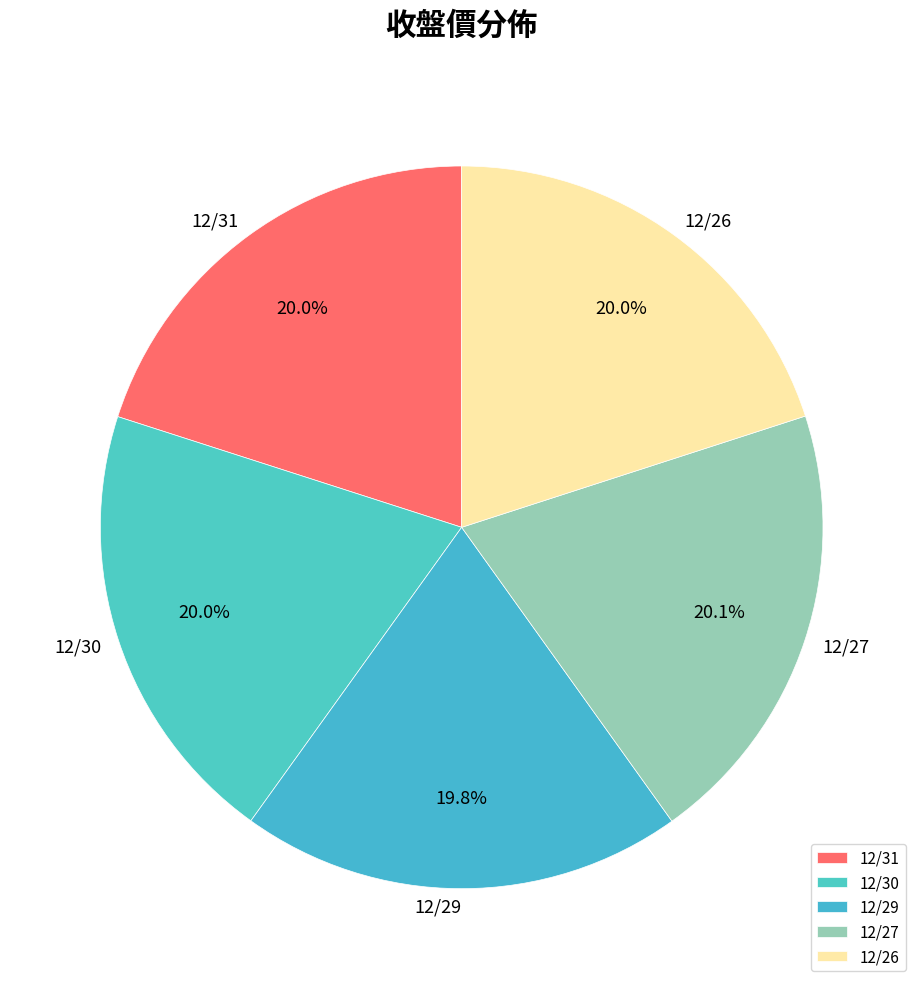

What percentage is the 12/29 slice, to the nearest percent?

20%